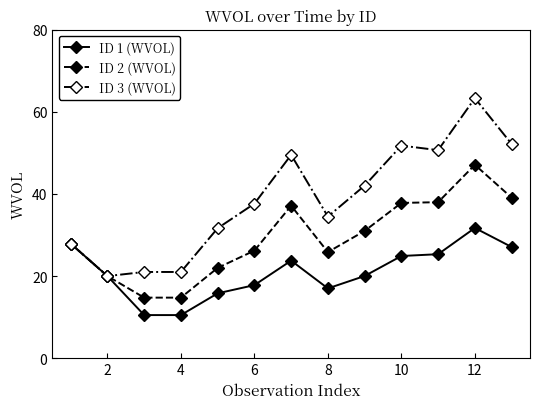

Which series has the largest total across all categories?

ID 3 (WVOL)